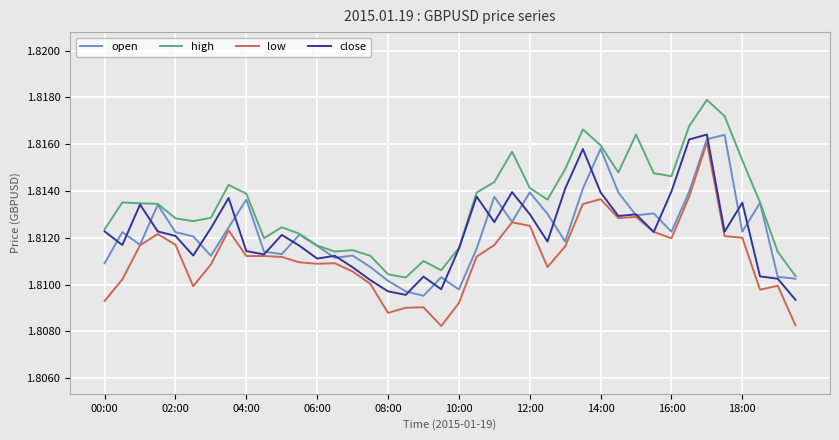

True or false: high and low cross at least once.

False